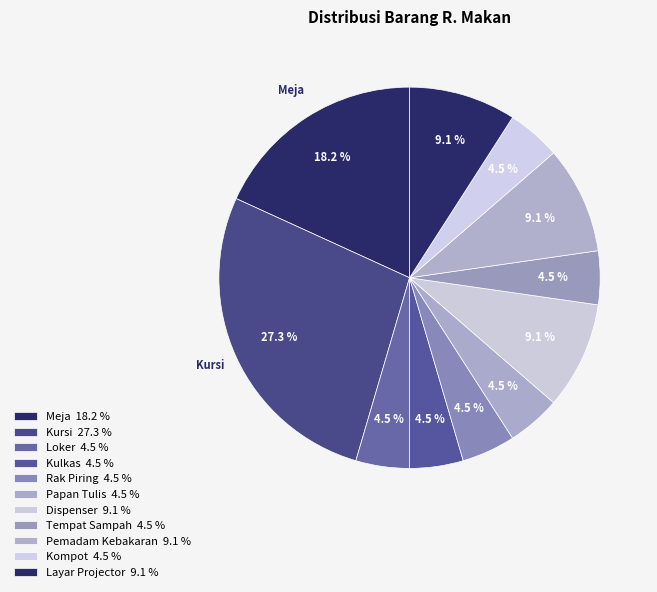

How many slices are in this pie chart?

11